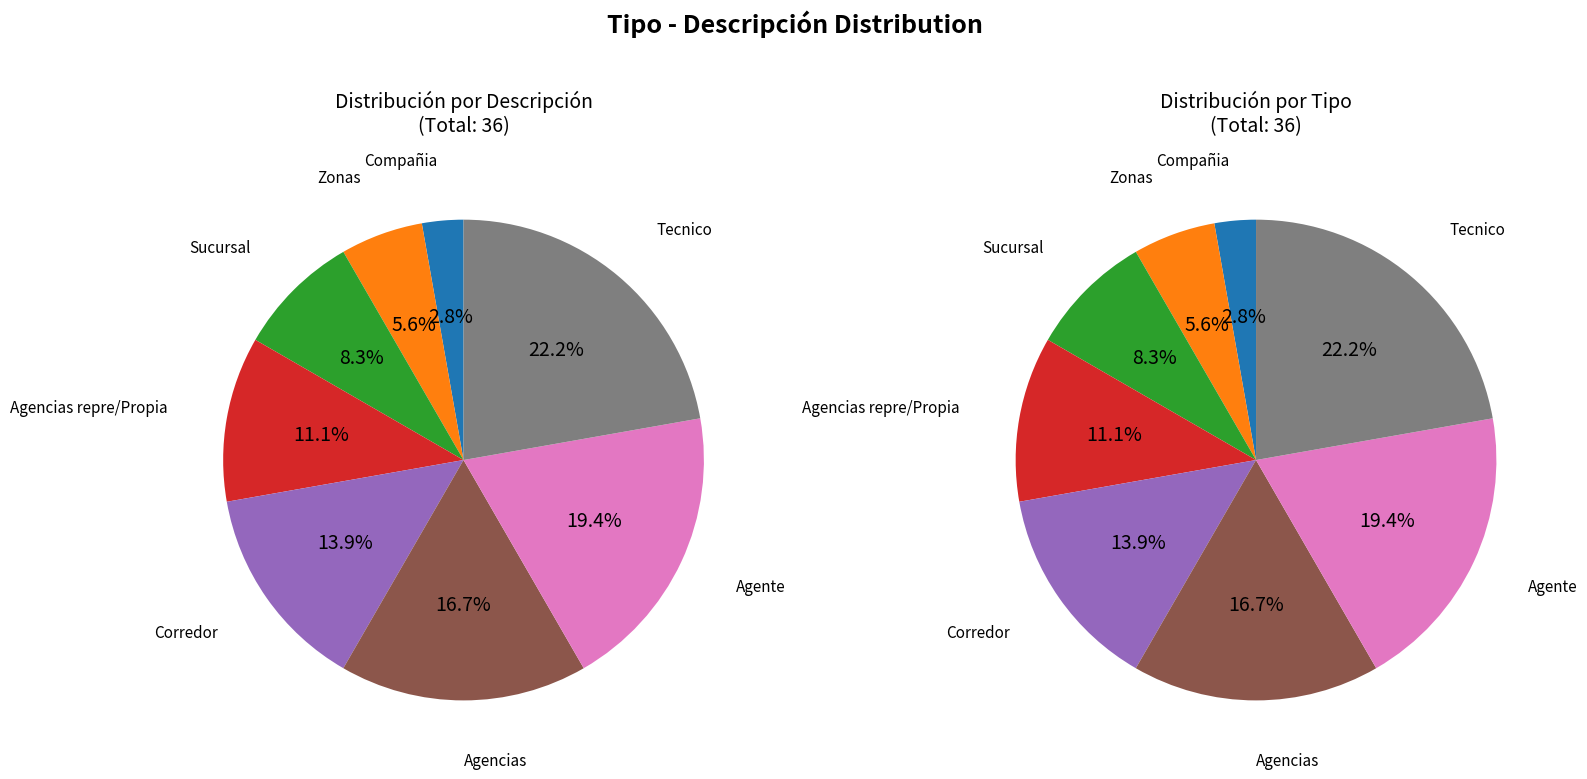

How many segments does this pie chart have?

8